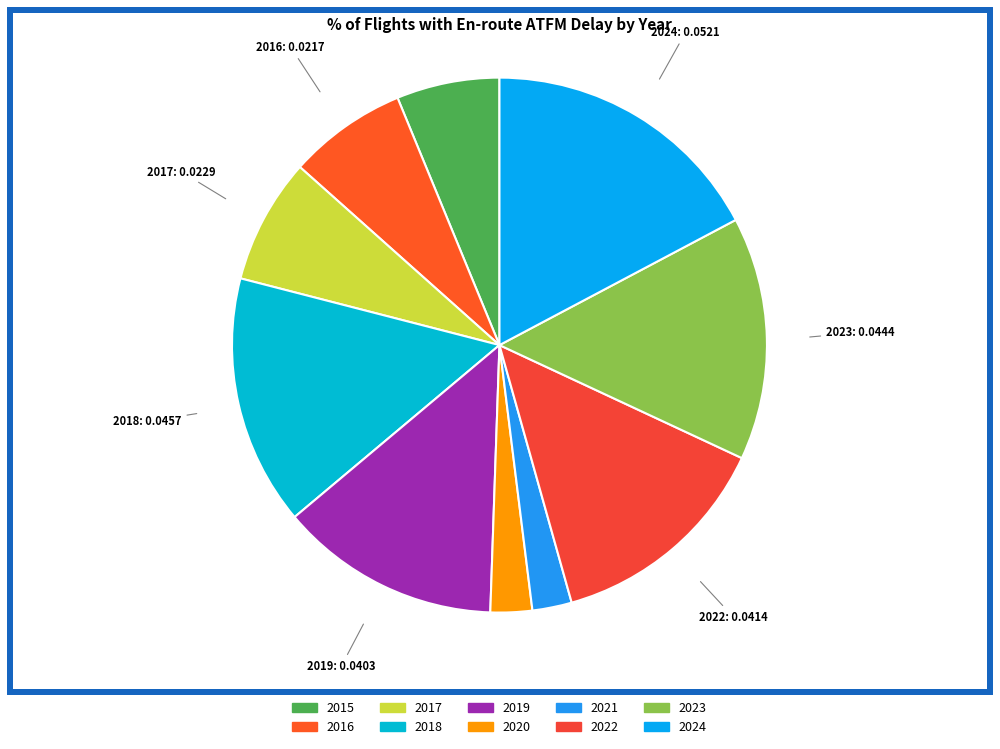

Which category has the biggest portion of the pie?

2024